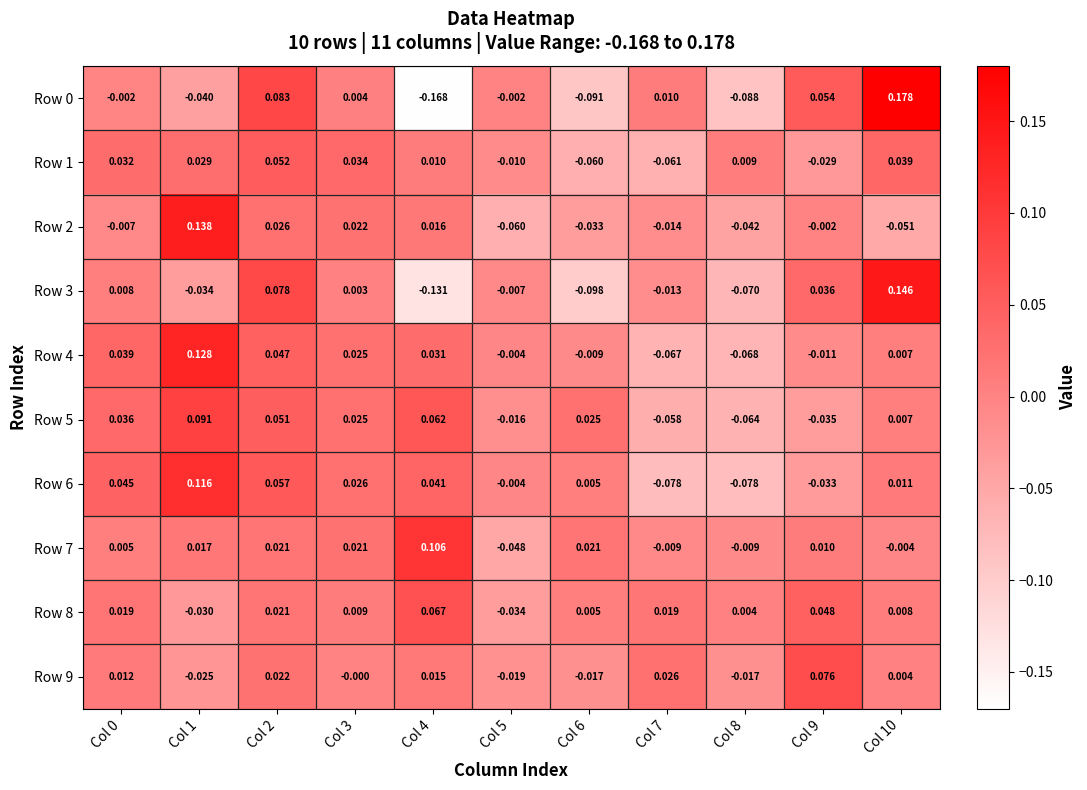

Count the number of categories in the chart.

11